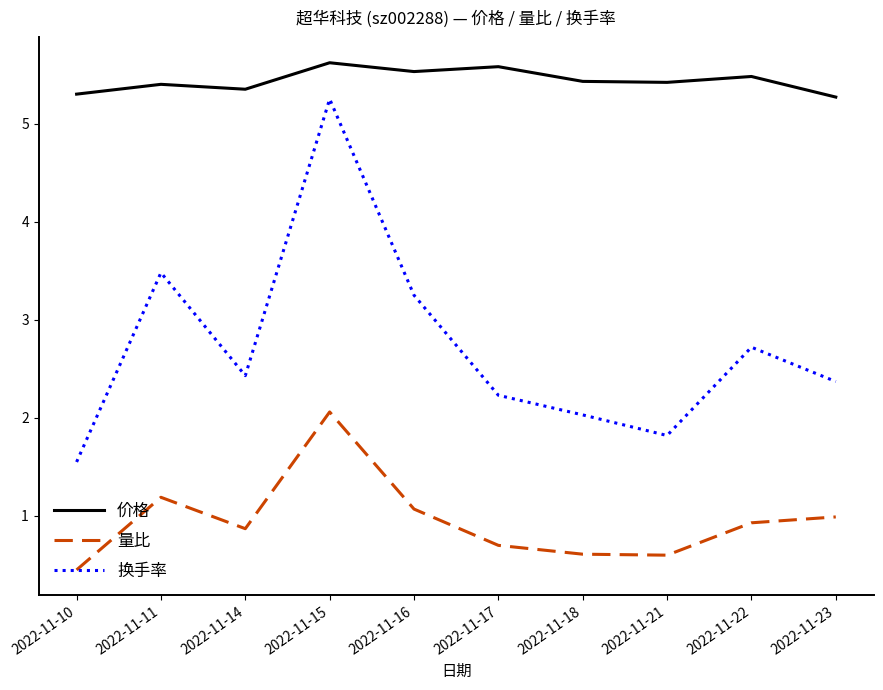

Rank the series by their average value, from lowest to highest.

量比, 换手率, 价格